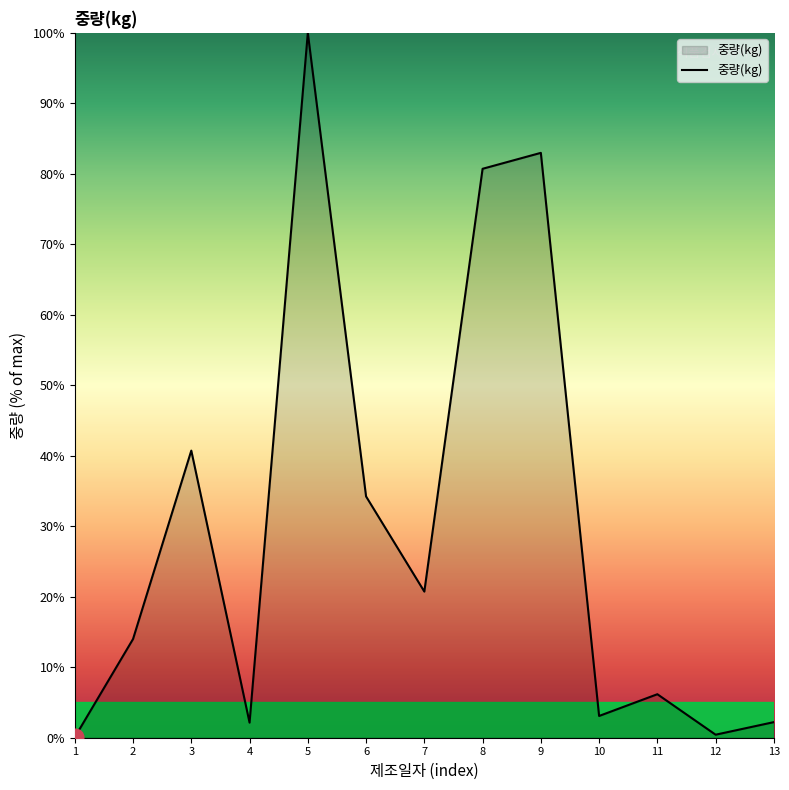

What is the difference between the maximum and minimum values?

99.9